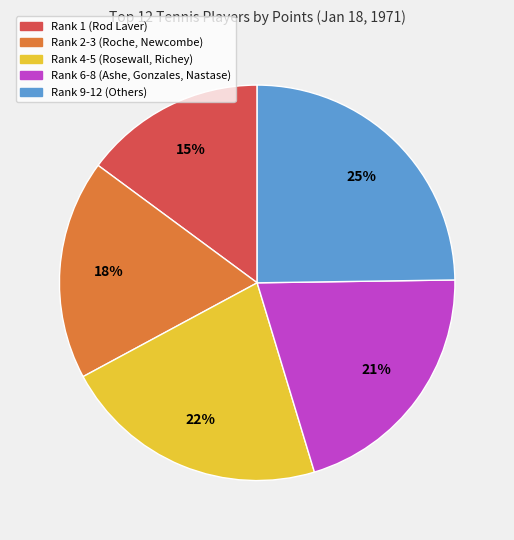

Is there a majority slice in this chart?

No